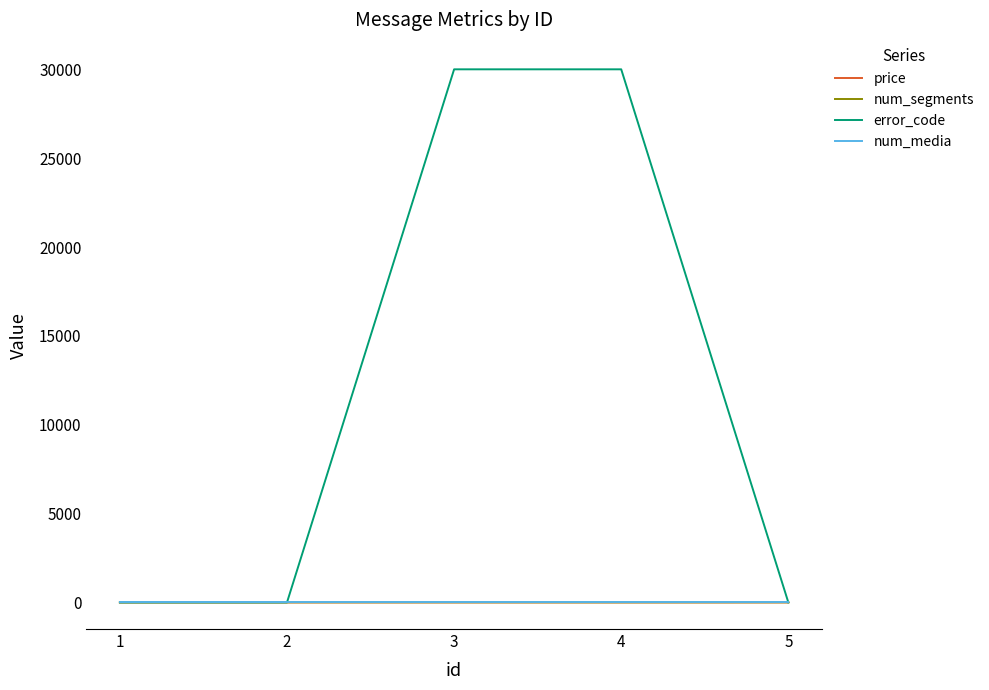

What is the maximum value for error_code?

30003.0